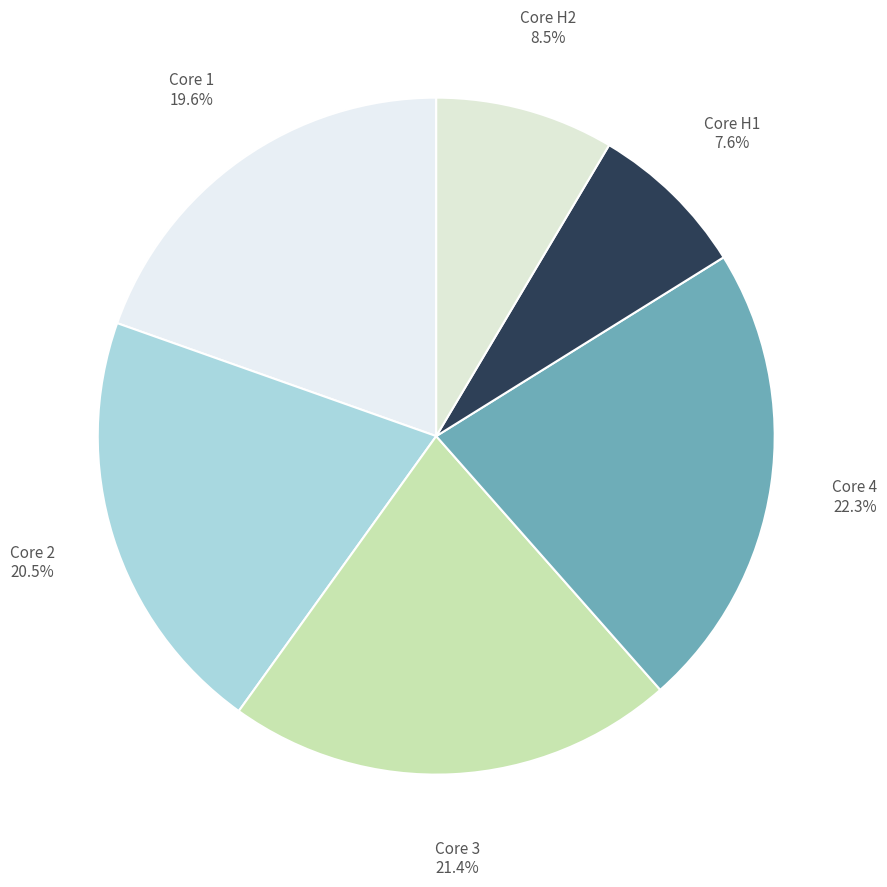

To the nearest percent, what is the difference between the largest and smallest slice percentages?

15%